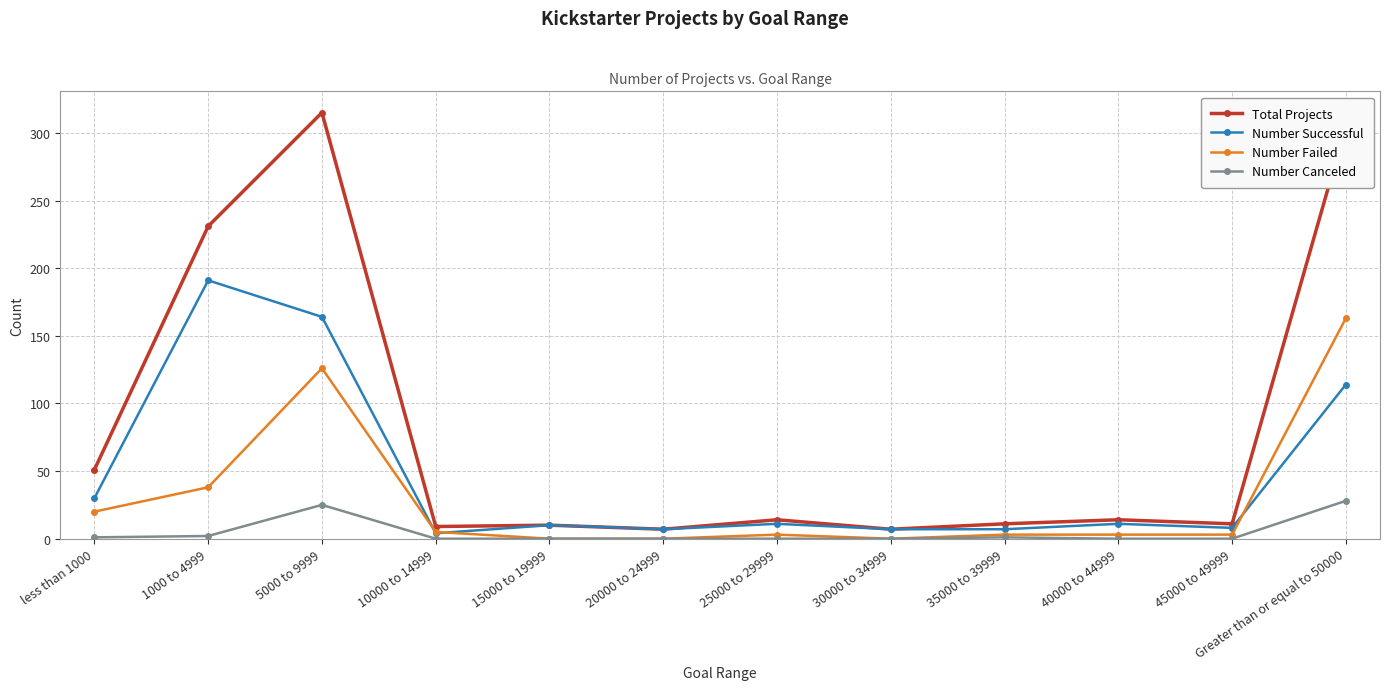

True or false: Number Canceled and Total Projects cross at least once.

False